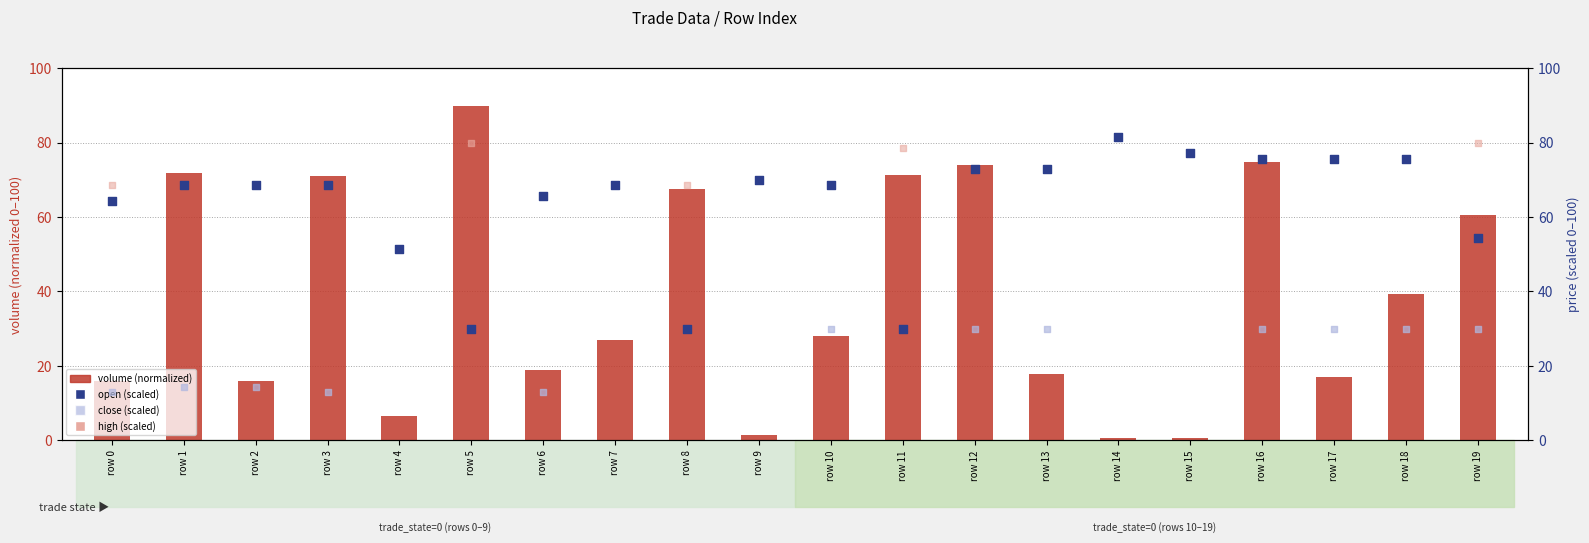

Is the value of close (scaled) at row 6 greater than the value of volume (normalized) at row 12?

No